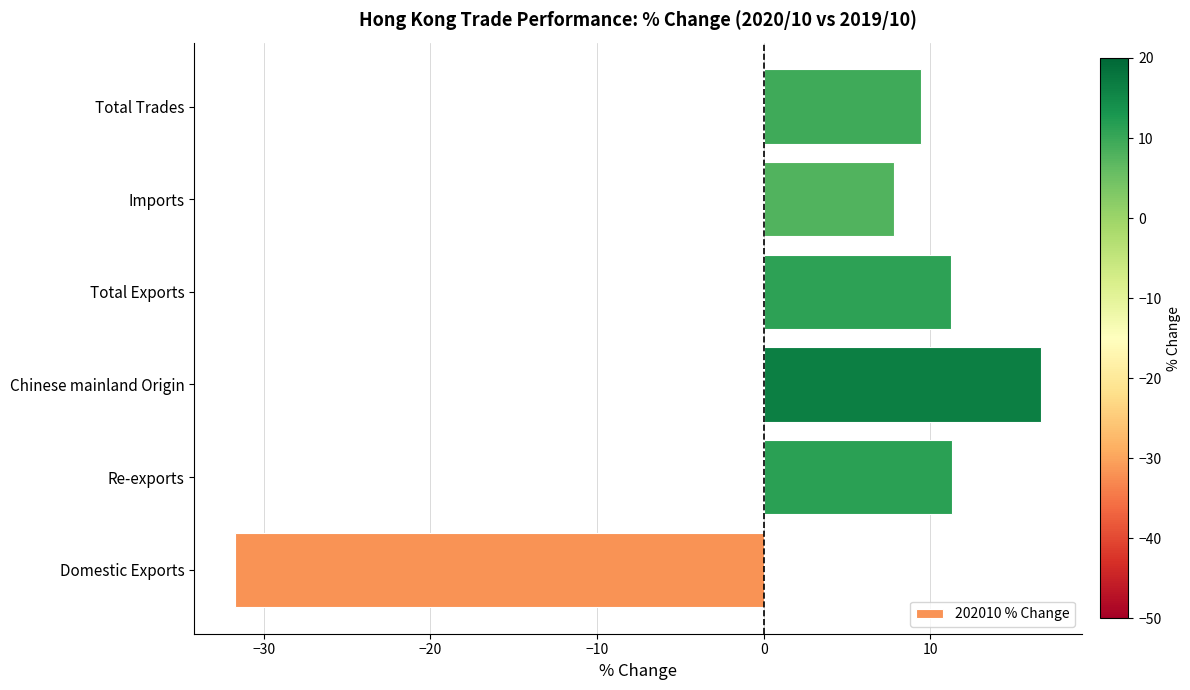

How many values are below zero?

1